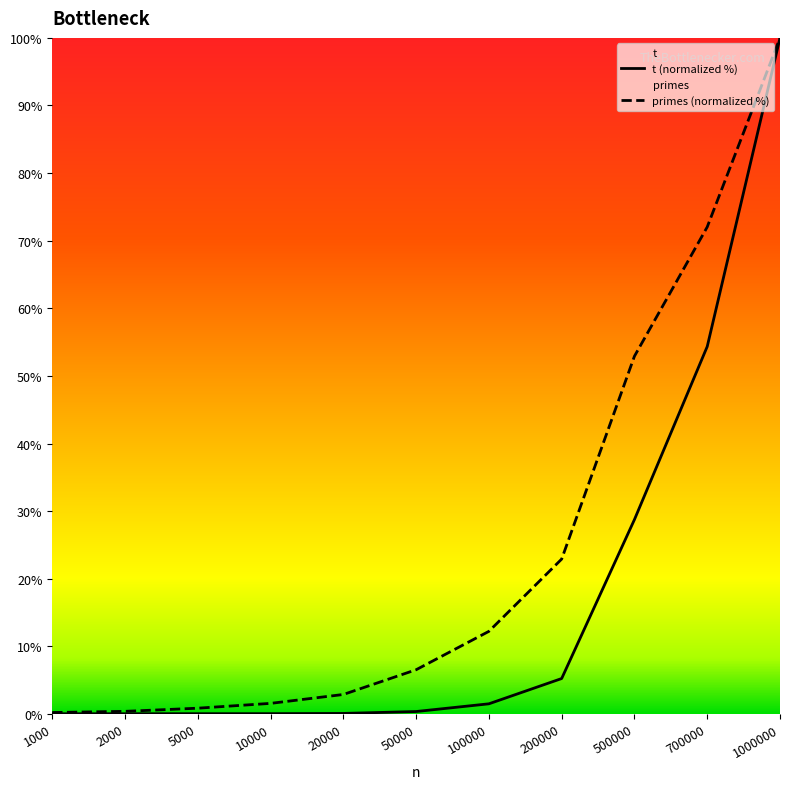

What is the difference between the maximum and second lowest values in the t series?

100.0